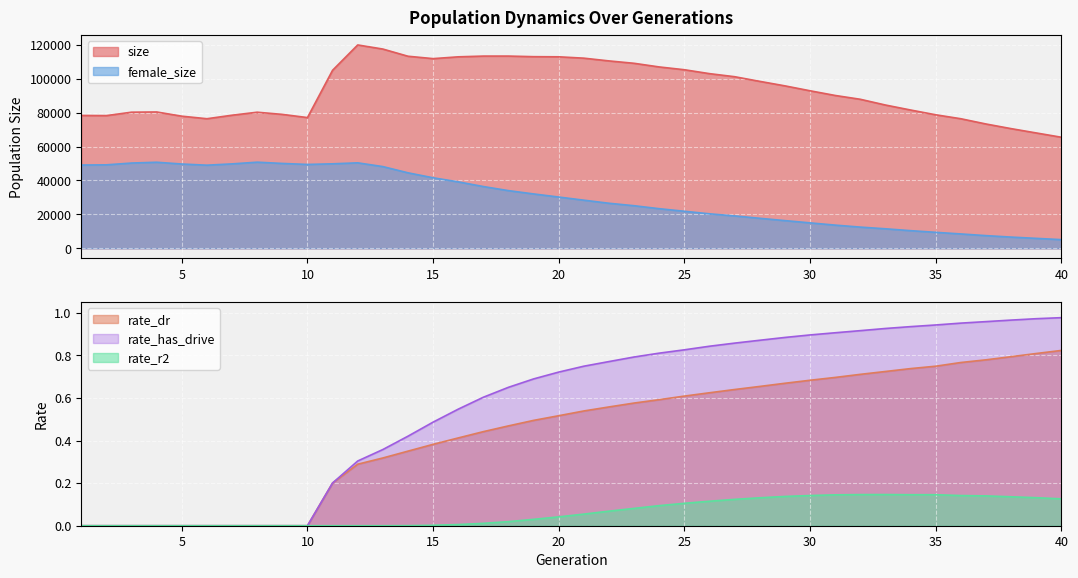

Reading left to right, extract all data points from this chart.

size: 1=78322.0	2=78234.0	3=80244.0	4=80371.0	5=77895.0	6=76390.0	7=78462.0	8=80229.0	9=78950.0	10=77069.0	11=104960.0	12=119885.0	13=117465.0	14=113230.0	15=111819.0	16=112879.0	17=113314.0	18=113322.0	19=112970.0	20=112891.0	21=112091.0	22=110470.0	23=109062.0	24=106912.0	25=105270.0	26=102965.0	27=101158.0	28=98419.0	29=95767.0	30=92870.0	31=90103.0	32=87853.0	33=84467.0	34=81533.0	35=78715.0	36=76385.0	37=73290.0	38=70553.0	39=68008.0	40=65474.0
female_size: 1=49090.0	2=49209.0	3=50263.0	4=50735.0	5=49691.0	6=49004.0	7=49769.0	8=50774.0	9=50028.0	10=49440.0	11=49809.0	12=50386.0	13=48175.0	14=44506.0	15=41574.0	16=39177.0	17=36408.0	18=34000.0	19=32053.0	20=30221.0	21=28369.0	22=26556.0	23=25101.0	24=23349.0	25=21834.0	26=20330.0	27=19094.0	28=17690.0	29=16327.0	30=14996.0	31=13667.0	32=12499.0	33=11502.0	34=10399.0	35=9418.0	36=8465.0	37=7474.0	38=6613.0	39=5858.0	40=5112.0
rate_dr: 1=0.0	2=0.0	3=0.0	4=0.0	5=0.0	6=0.0	7=0.0	8=0.0	9=0.0	10=0.0	11=0.2	12=0.3	13=0.3	14=0.4	15=0.4	16=0.4	17=0.4	18=0.5	19=0.5	20=0.5	21=0.5	22=0.6	23=0.6	24=0.6	25=0.6	26=0.6	27=0.6	28=0.7	29=0.7	30=0.7	31=0.7	32=0.7	33=0.7	34=0.7	35=0.7	36=0.8	37=0.8	38=0.8	39=0.8	40=0.8
rate_r2: 1=0.0	2=0.0	3=0.0	4=0.0	5=0.0	6=0.0	7=0.0	8=0.0	9=0.0	10=0.0	11=0.0	12=0.0	13=0.0	14=0.0	15=0.0	16=0.0	17=0.0	18=0.0	19=0.0	20=0.0	21=0.1	22=0.1	23=0.1	24=0.1	25=0.1	26=0.1	27=0.1	28=0.1	29=0.1	30=0.1	31=0.1	32=0.1	33=0.1	34=0.1	35=0.1	36=0.1	37=0.1	38=0.1	39=0.1	40=0.1
rate_has_drive: 1=0.0	2=0.0	3=0.0	4=0.0	5=0.0	6=0.0	7=0.0	8=0.0	9=0.0	10=0.0	11=0.2	12=0.3	13=0.4	14=0.4	15=0.5	16=0.5	17=0.6	18=0.6	19=0.7	20=0.7	21=0.7	22=0.8	23=0.8	24=0.8	25=0.8	26=0.8	27=0.9	28=0.9	29=0.9	30=0.9	31=0.9	32=0.9	33=0.9	34=0.9	35=0.9	36=1.0	37=1.0	38=1.0	39=1.0	40=1.0